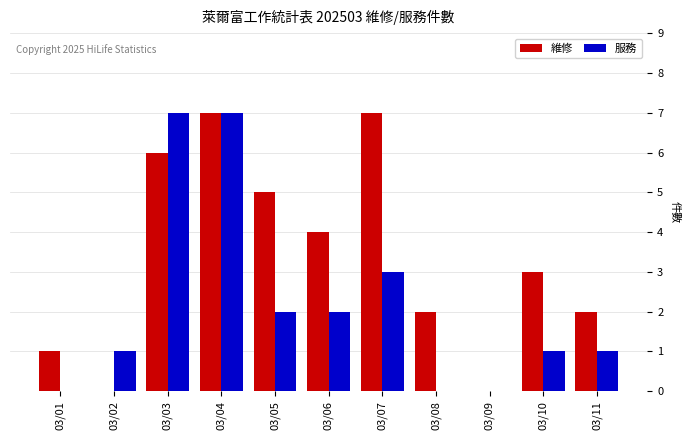

What is the total value across all series at 03/02?

1